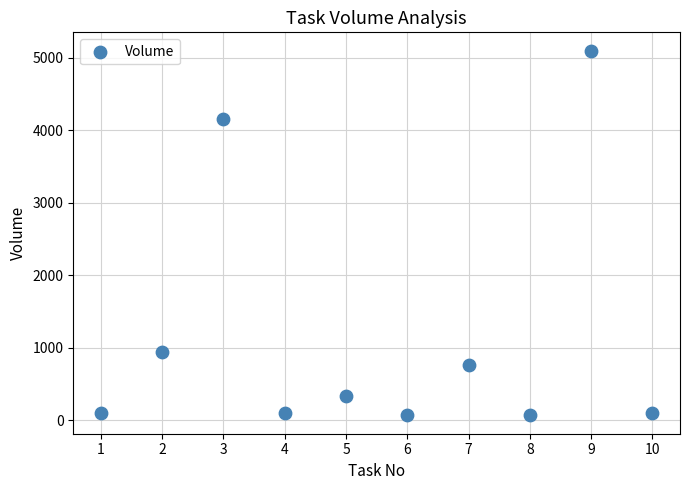

What Y value in the scatter plot is closest to 2584?

4151